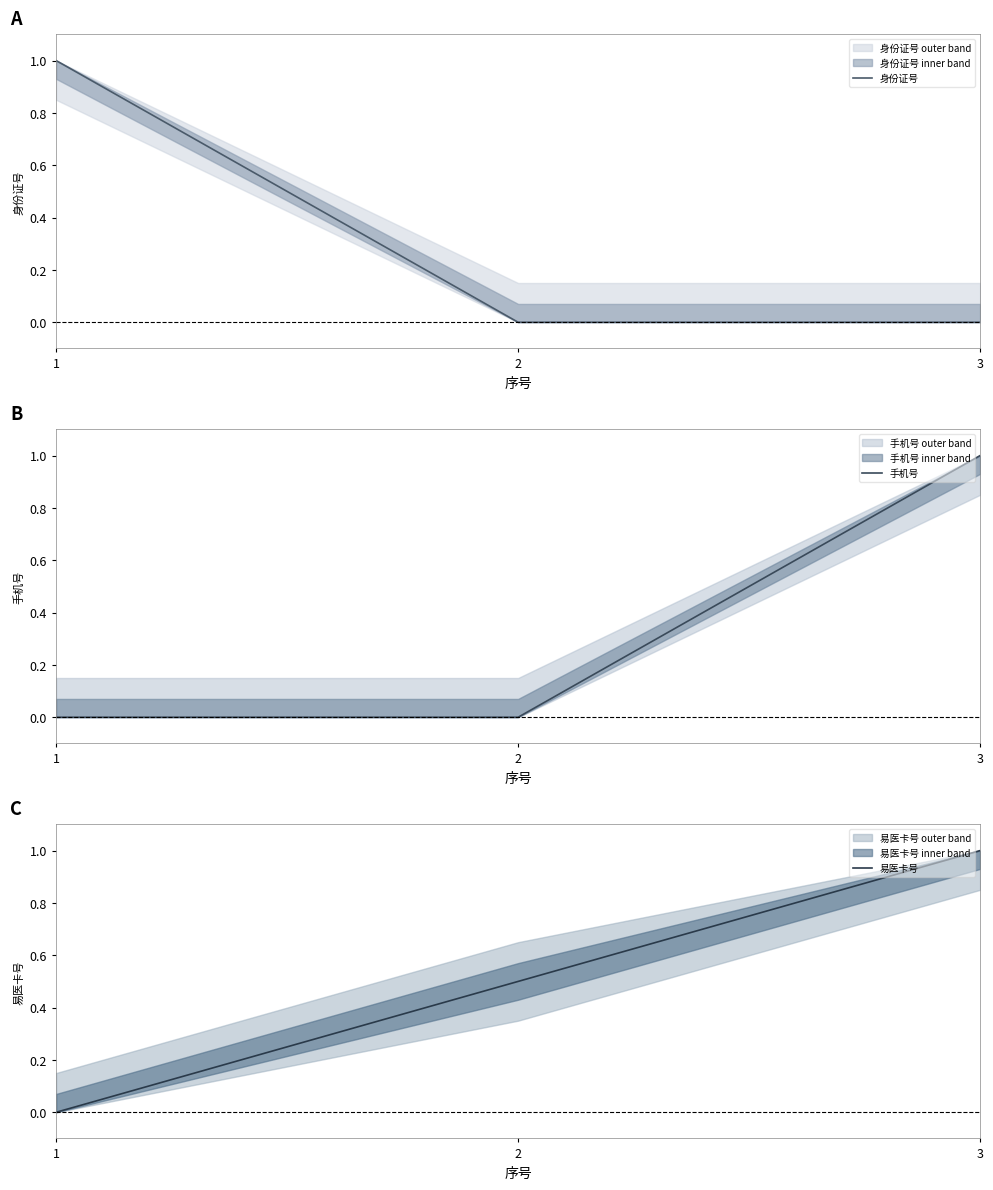

Which series changed the most between 1 and 3?

身份证号